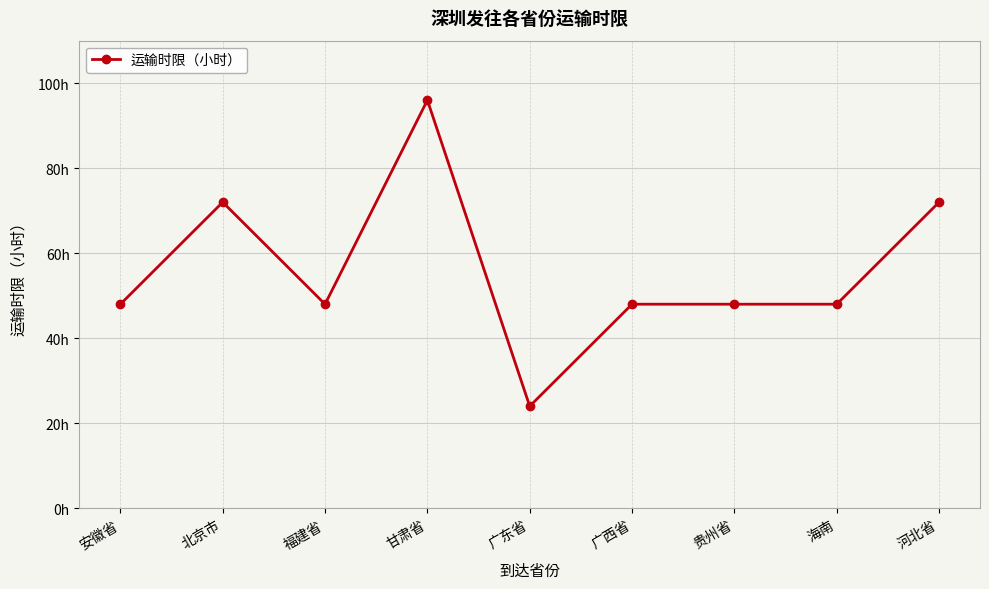

True or false: the data shows 48 at 安徽省.

True